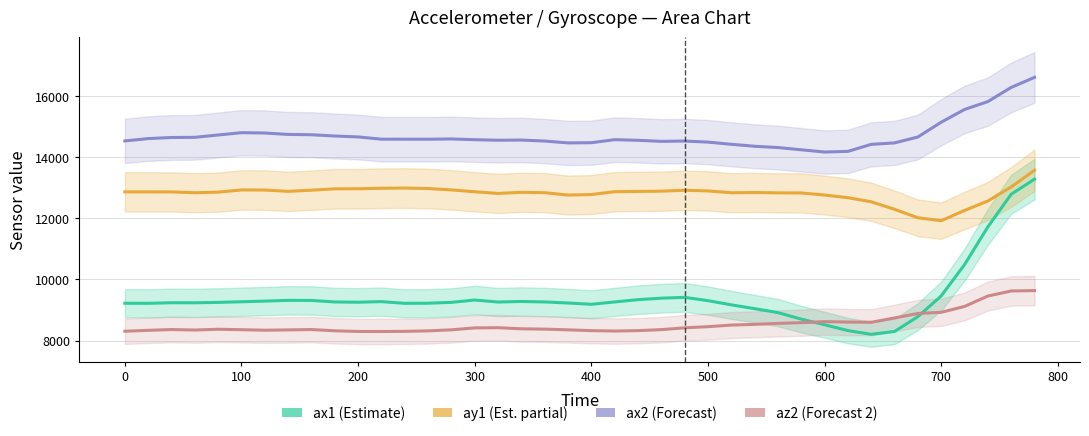

Rank the series at 500 from lowest to highest value.

az2 (Forecast 2), ax1 (Estimate), ay1 (Estimate partial), ax2 (Forecast)